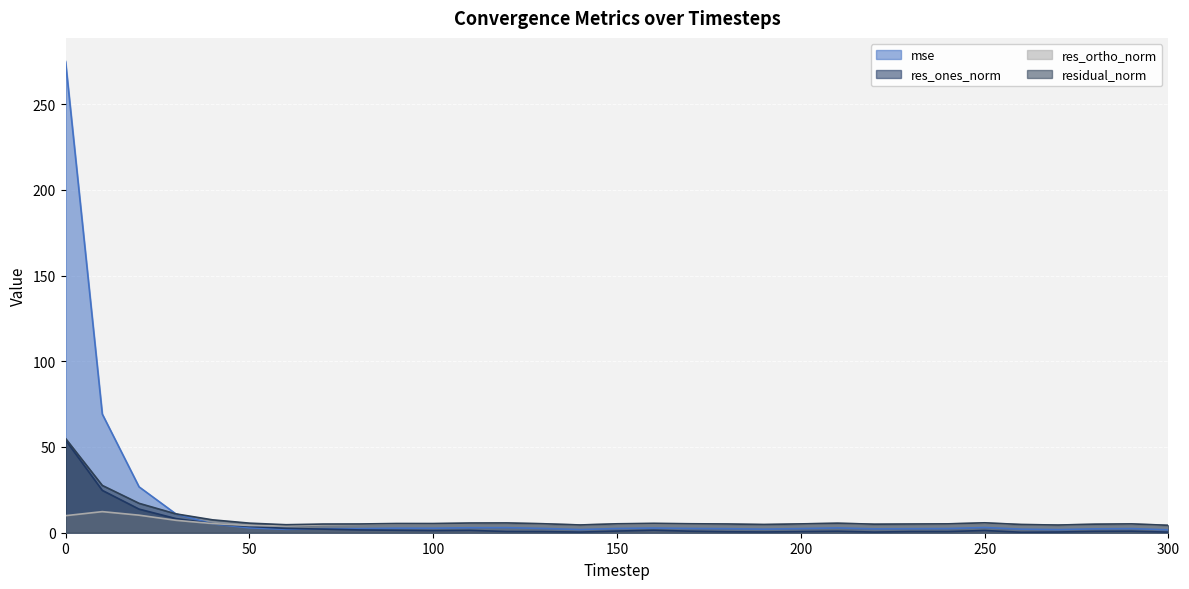

True or false: res_ortho_norm and mse intersect in this chart.

True